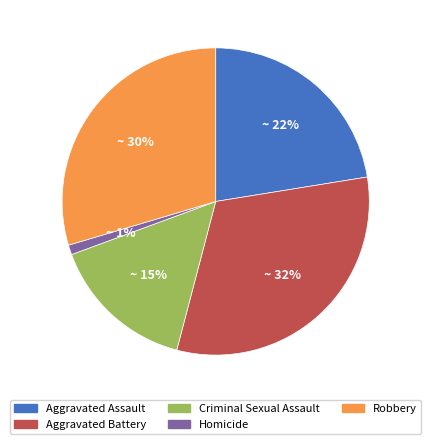

Count the number of slices in the pie.

5